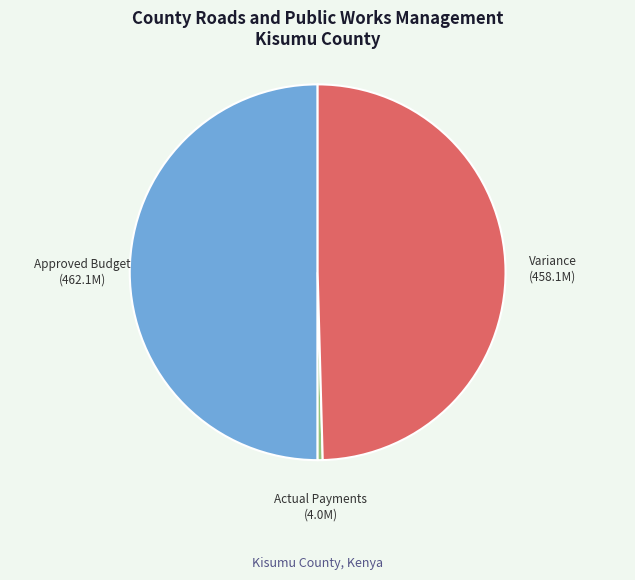

Is the sum of Approved Budget and Actual Payments greater than half?

Yes